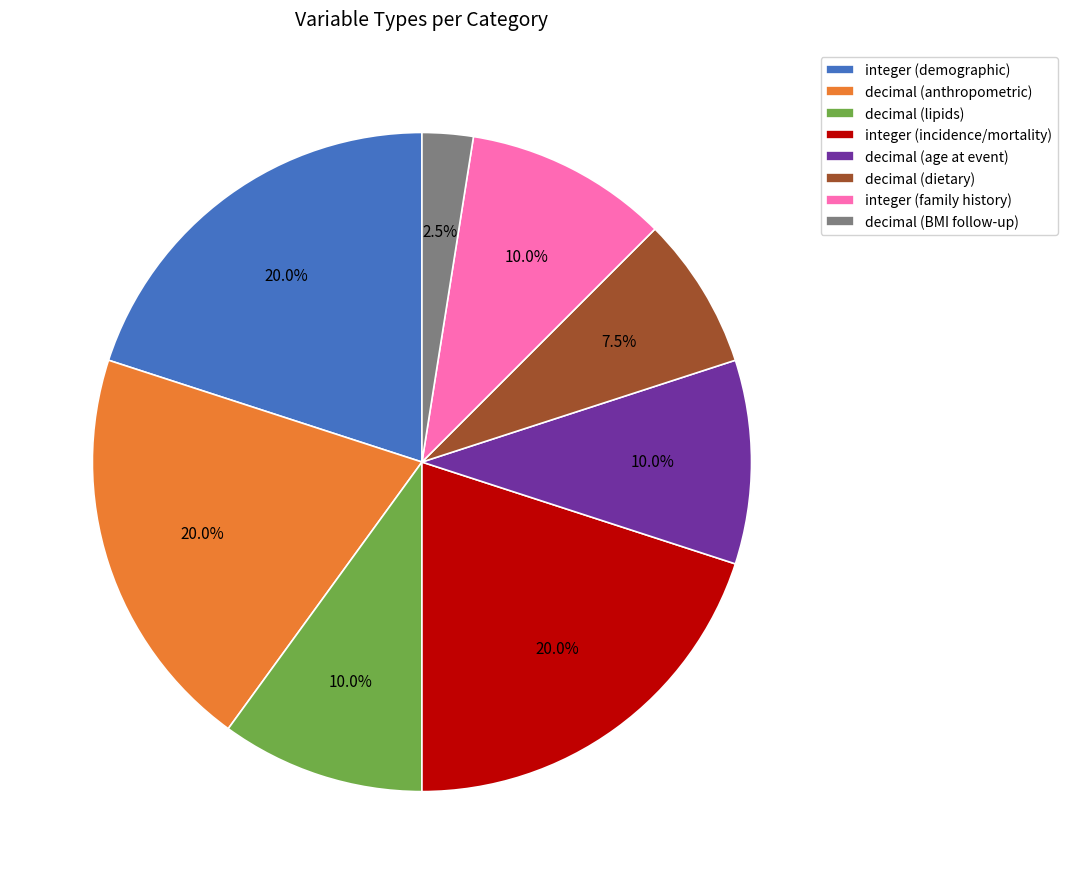

Is there any slice that represents more than half of the pie?

No